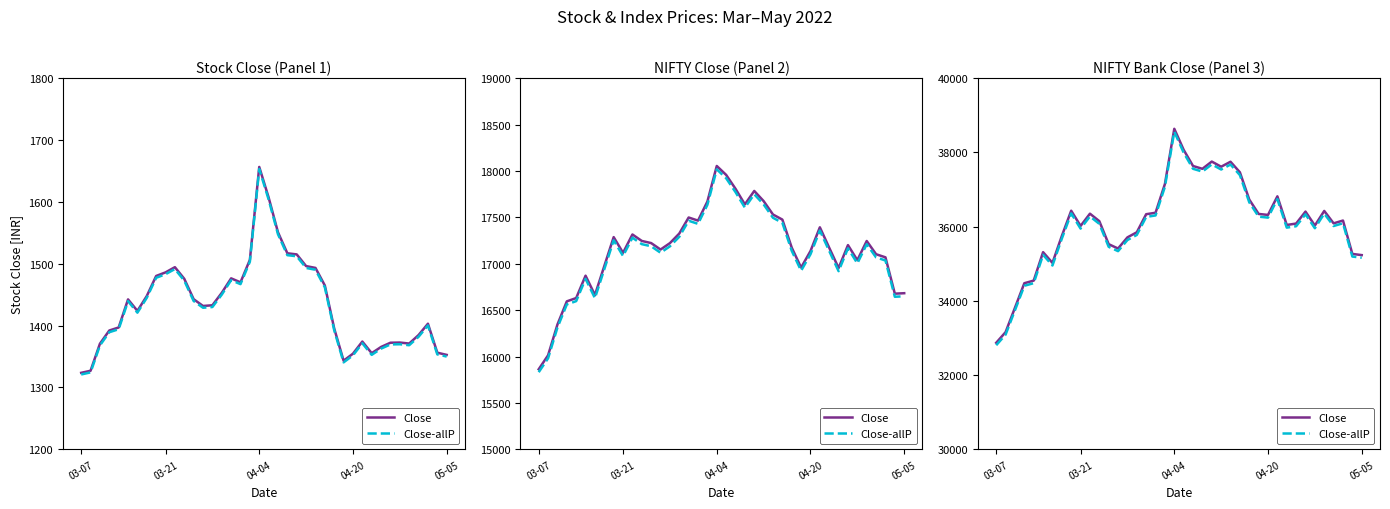

Which series has the largest range (max minus min)?

Close